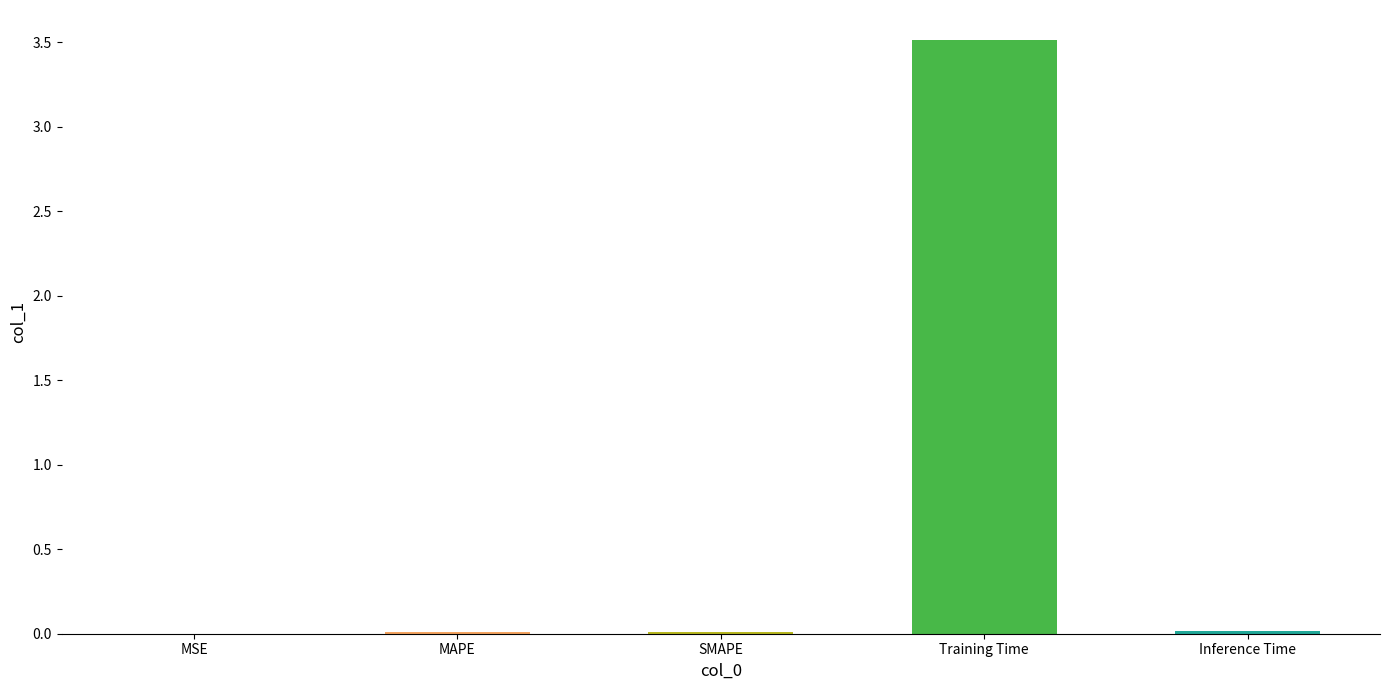

What is the maximum value shown in the chart?

3.5